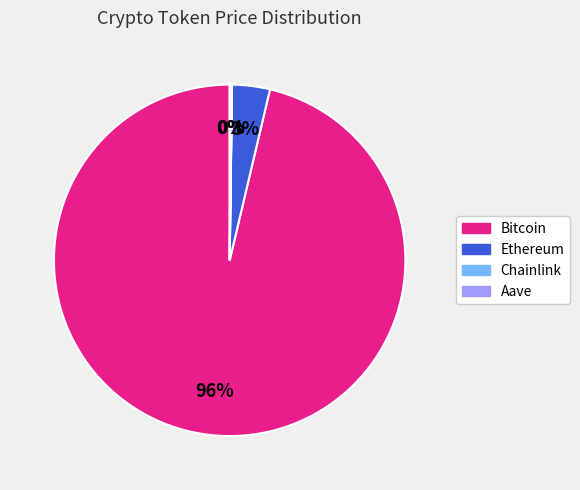

To the nearest percent, what is the combined percentage of Bitcoin and Ethereum?

100%